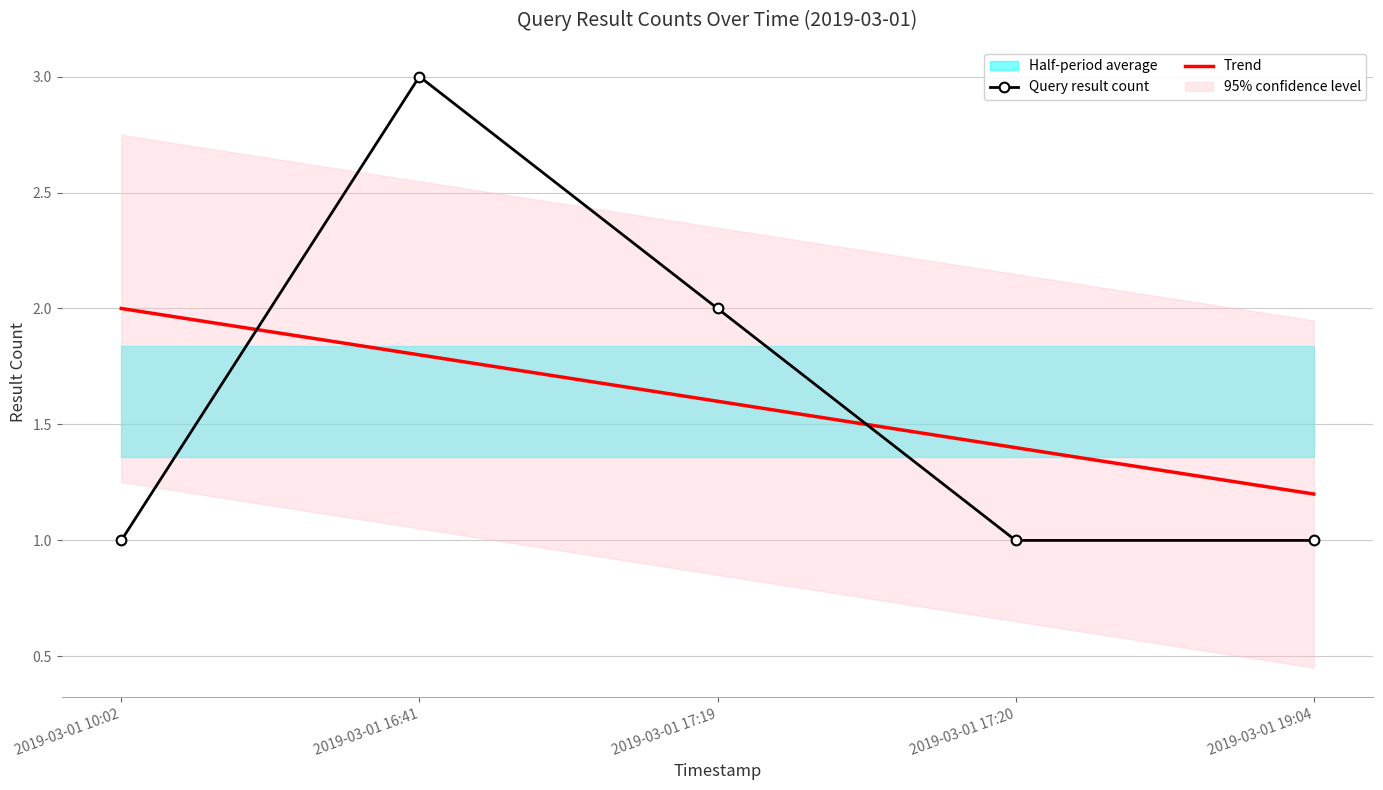

Reading right to left, transcribe all the data shown in this chart.

Query result count: 1.0	1.0	2.0	3.0	1.0
Trend: 1.2	1.4	1.6	1.8	2.0